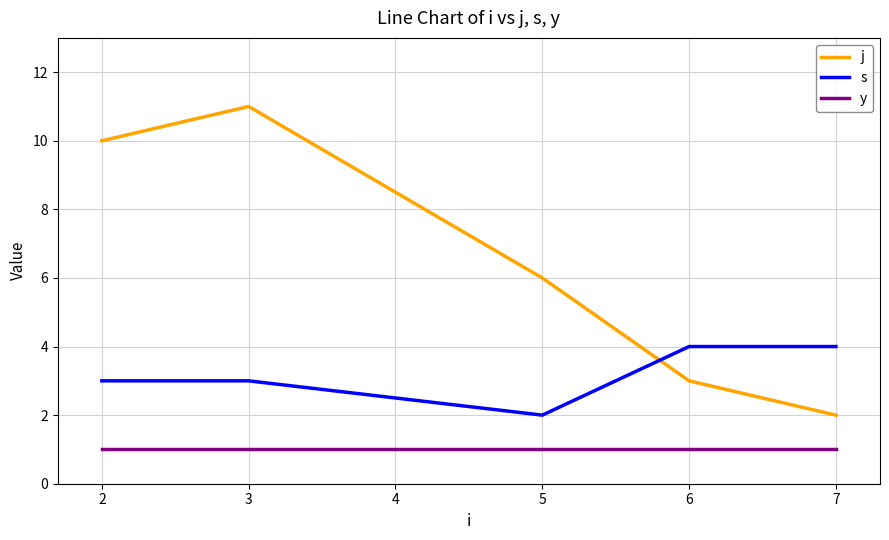

Does the chart have visible grid lines?

Yes